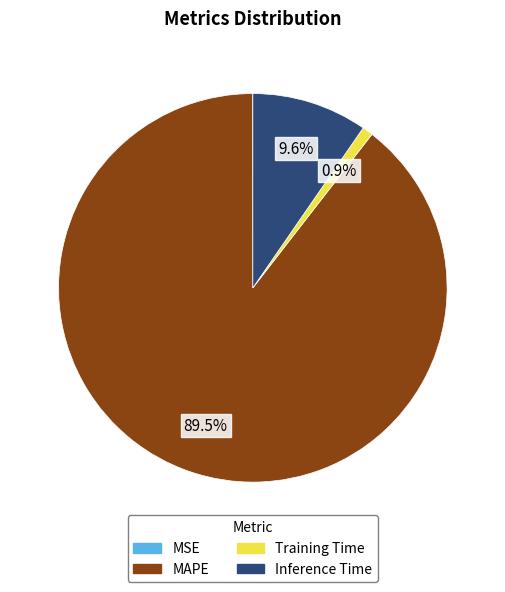

Which category accounts for the majority?

MAPE